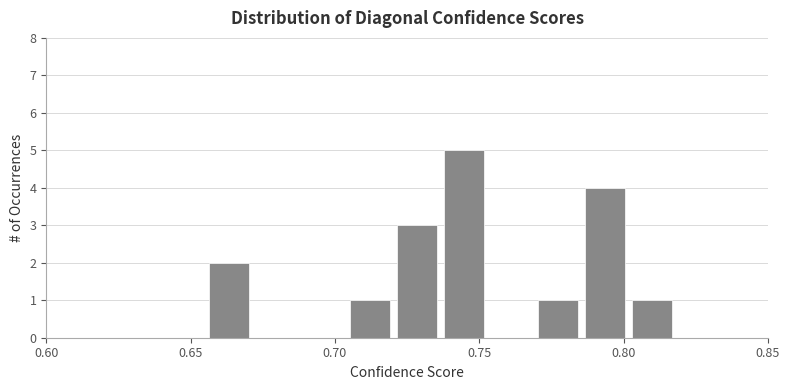

Read against the x-axis, roughly where is the centre of the tallest bar?

0.745